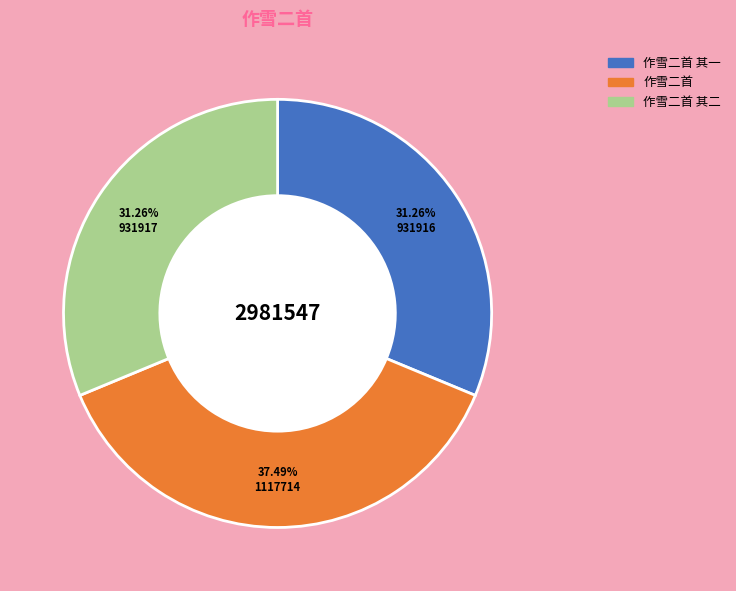

What is the total percentage of 作雪二首 其一 and 作雪二首 其二?

62.5%